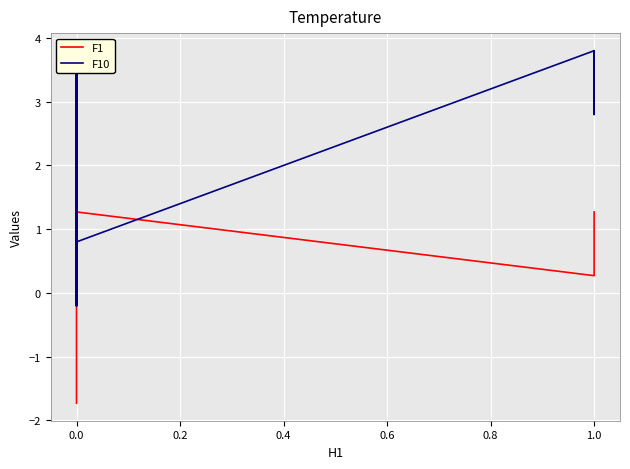

What is the difference between the F10 values at 0.4 and 0.2?

1.0